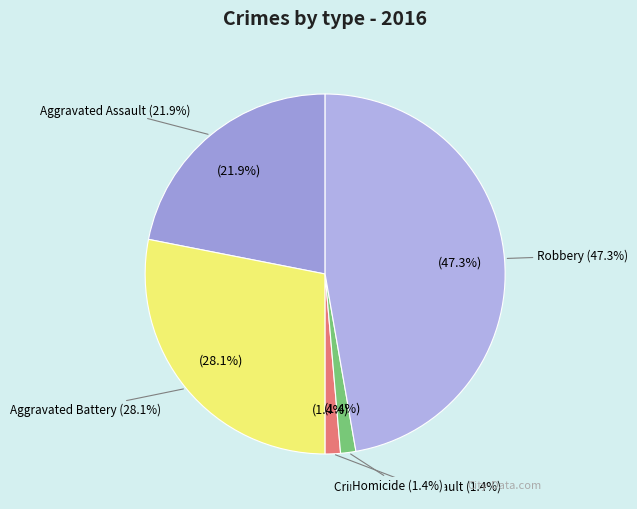

Do Robbery and Aggravated Assault together represent more than half of the pie?

Yes